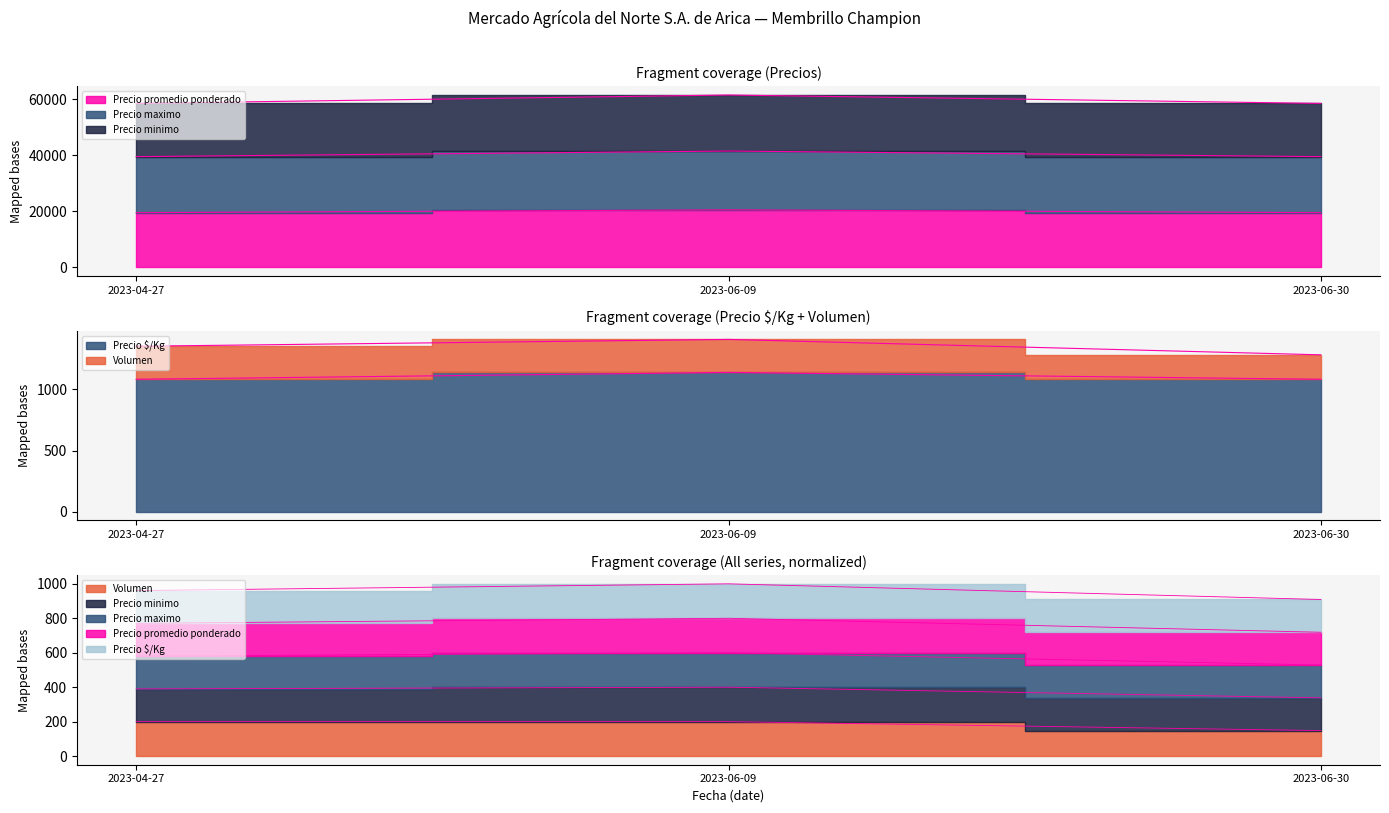

At which label does Precio maximo reach its peak?

2023-06-09